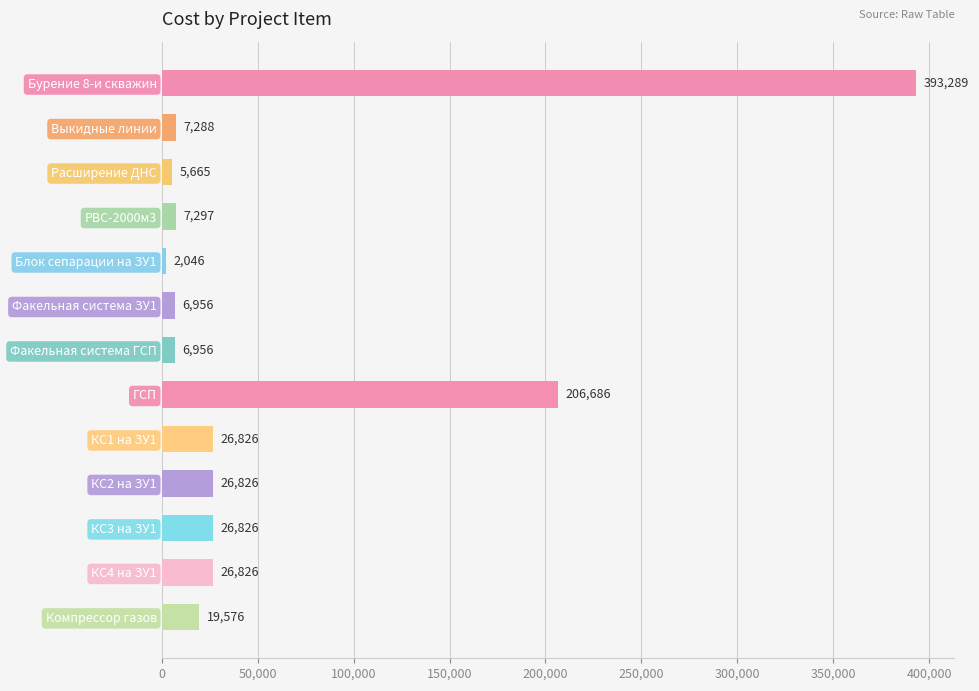

What is the difference between the maximum and minimum values?

391242.5